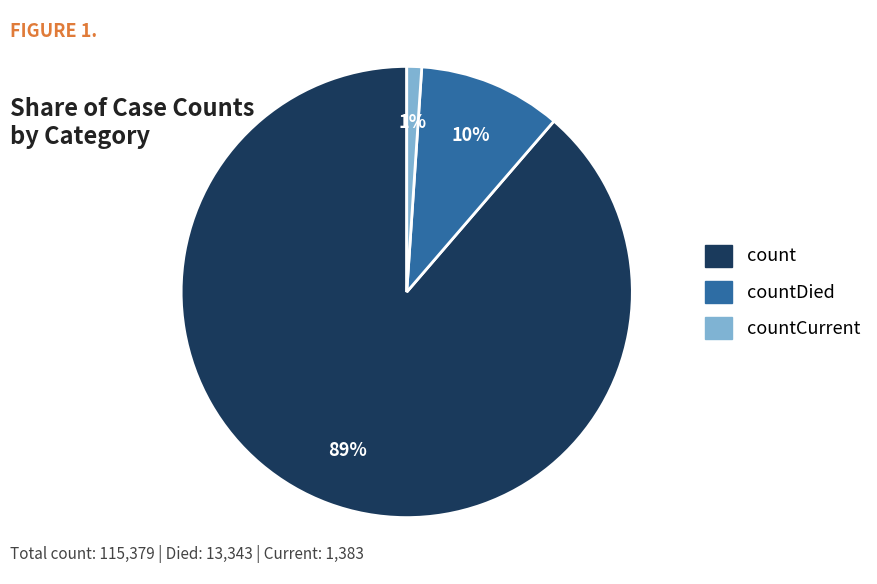

To the nearest percent, what is the difference between the largest and smallest slice percentages?

88%